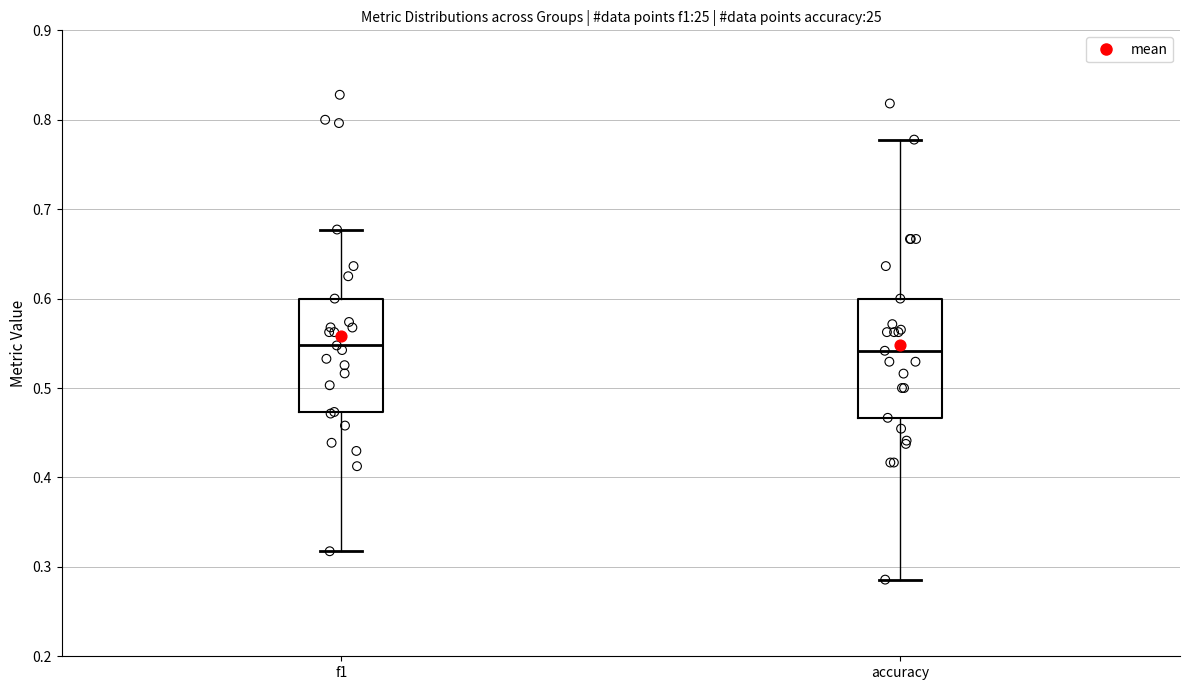

Reading left to right, read every box against the y-axis: the position of its median line, the range the box covers, and the ends of its whiskers. The values are not printed on the chart, so give them approximately, as read against the axis.

f1: median 0.55, box 0.47 to 0.60, whiskers 0.32 to 0.68
accuracy: median 0.54, box 0.47 to 0.60, whiskers 0.29 to 0.78